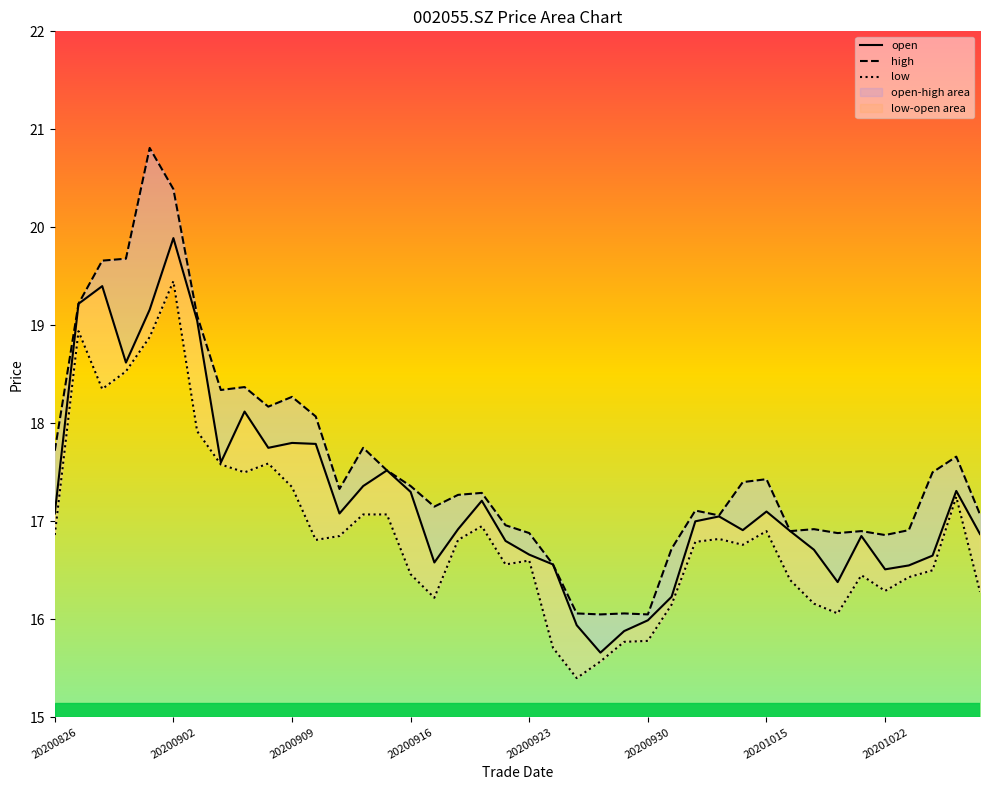

True or false: high and low intersect in this chart.

False